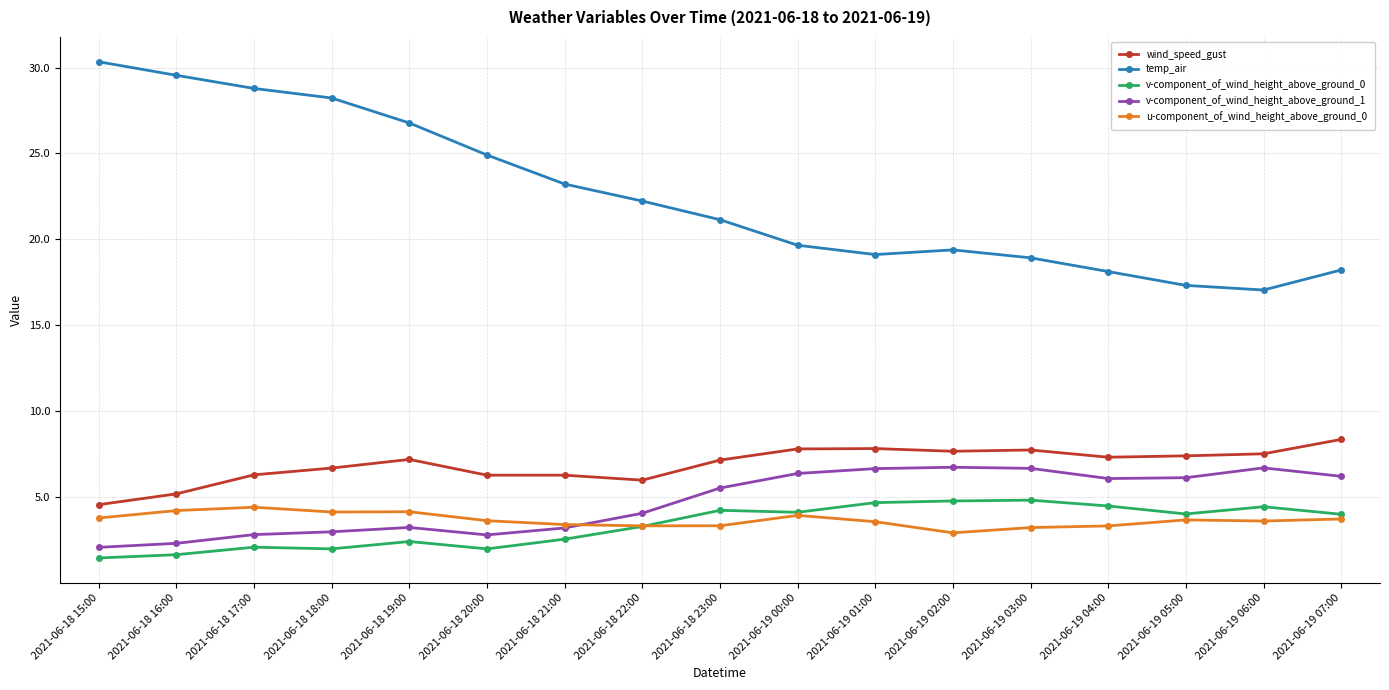

At how many categories does at least one series exceed 16?

17